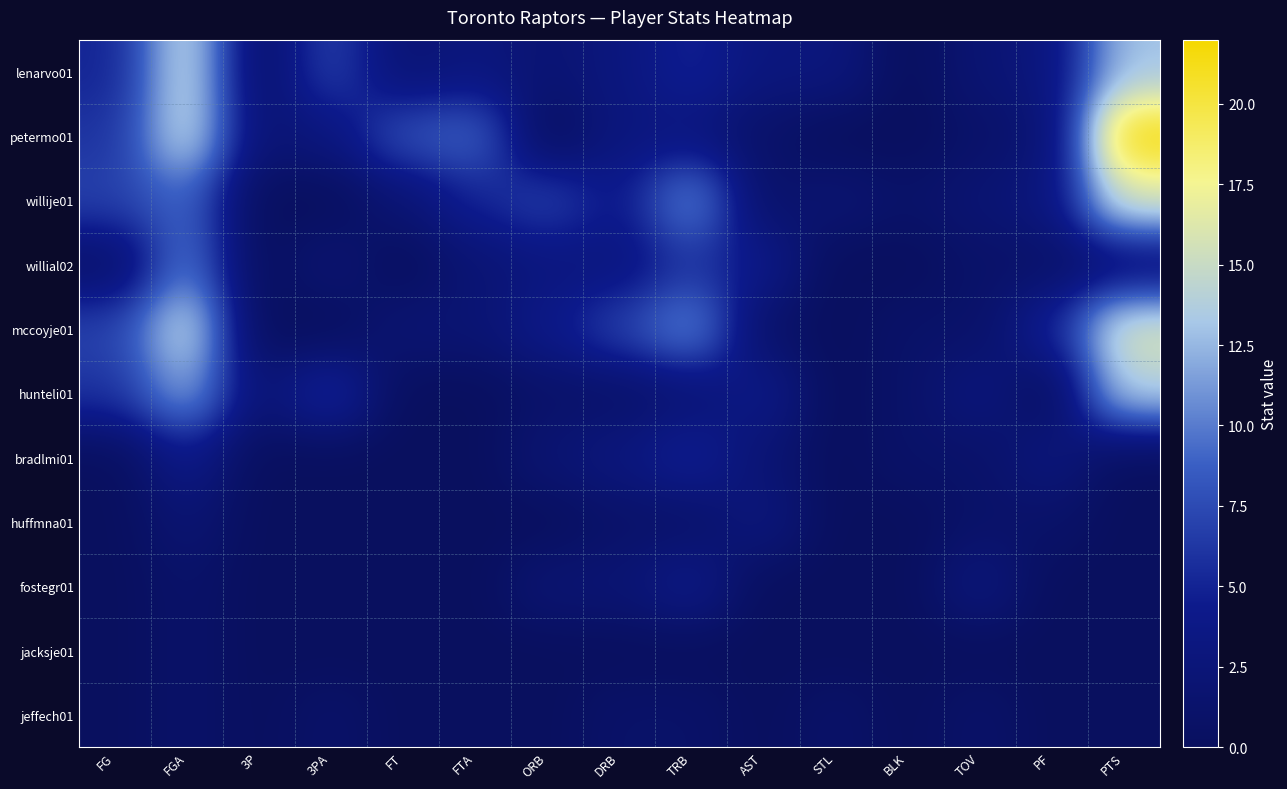

Which series has the largest total across all categories?

petermo01